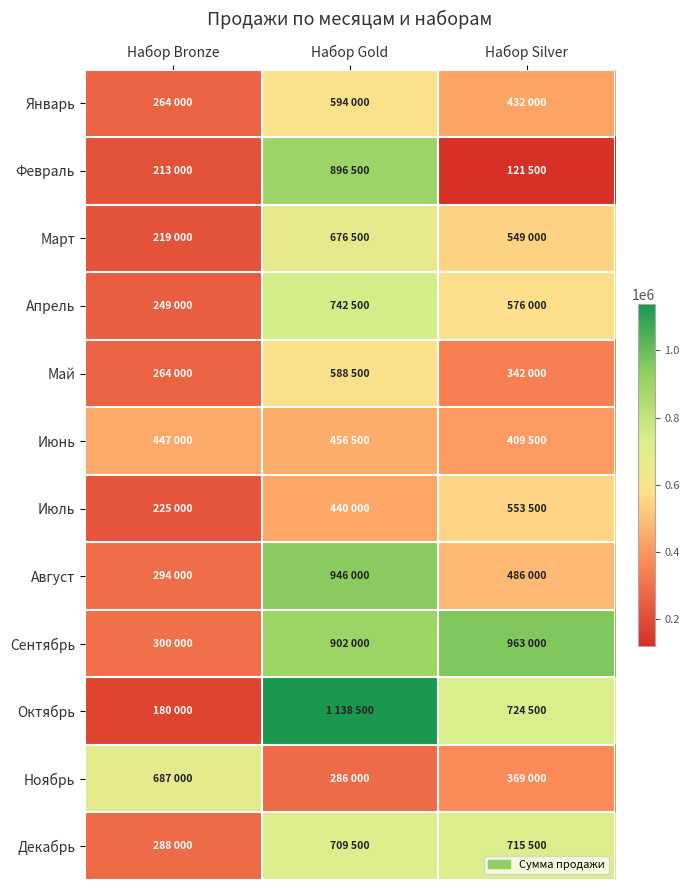

List the series in order of their peak value, lowest first.

Июнь, Июль, Май, Январь, Март, Ноябрь, Декабрь, Апрель, Февраль, Август, Сентябрь, Октябрь